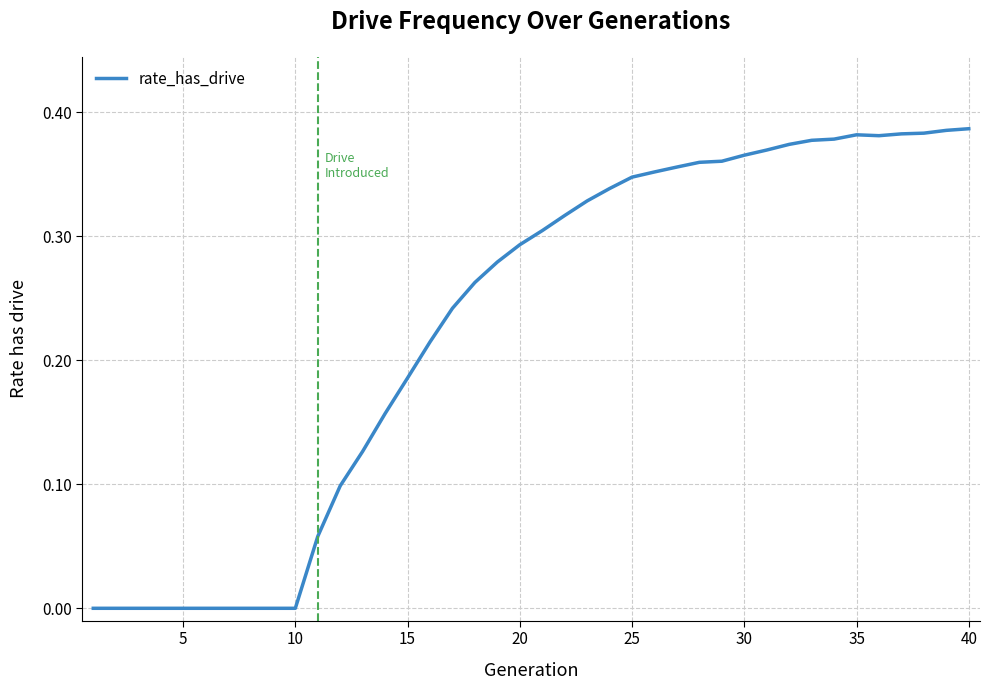

How many categories are shown in the chart?

40